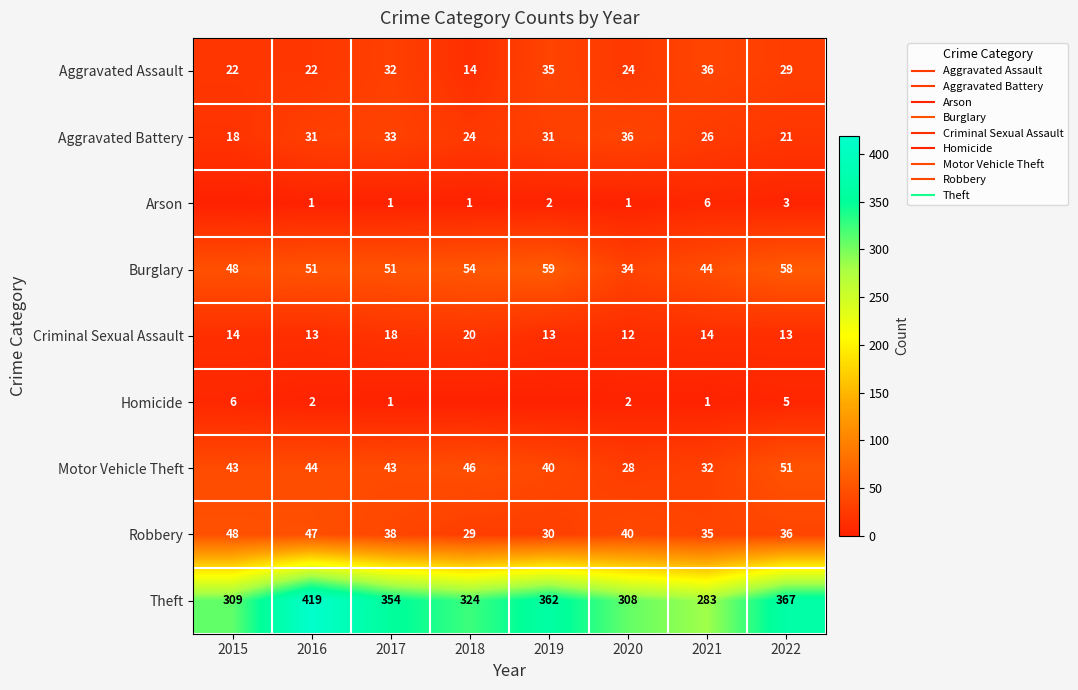

Rank the categories by Burglary value from highest to lowest.

2019, 2022, 2018, 2016, 2017, 2015, 2021, 2020